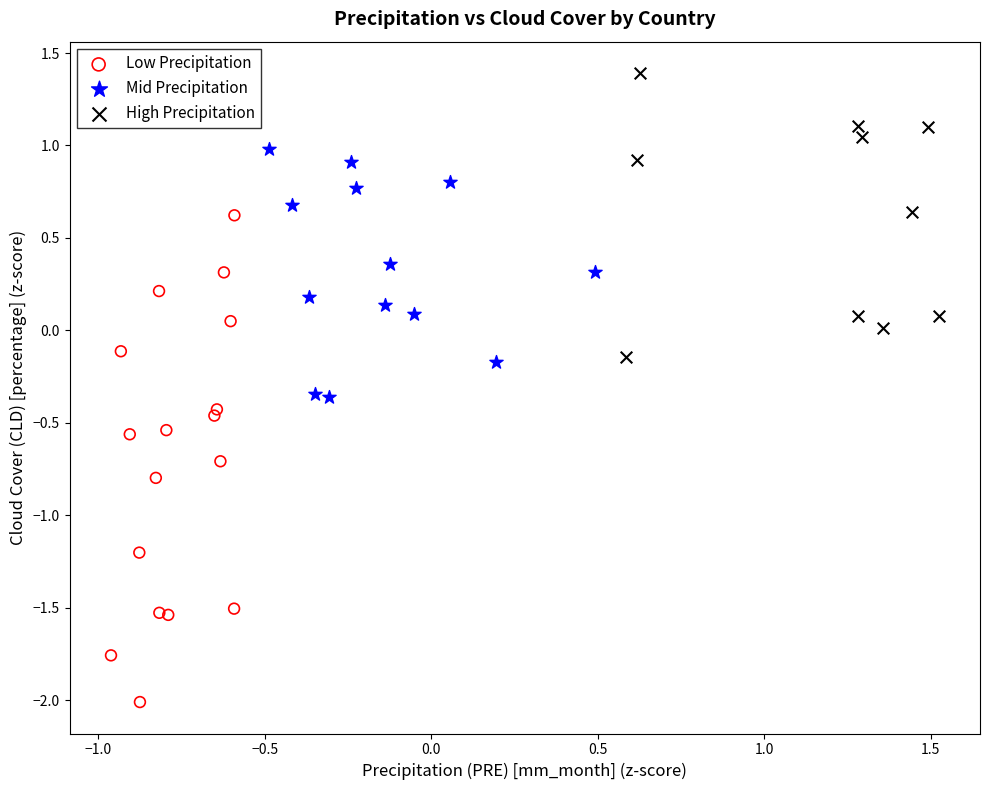

Which series reaches the minimum Y coordinate?

Low Precipitation